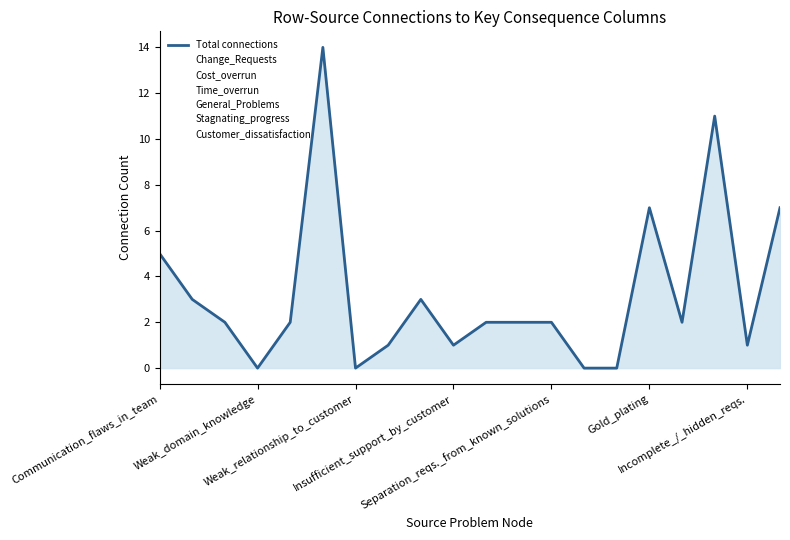

What is the change in value from Communication_flaws_in_team to Separation_reqs._from_known_solutions?

-3